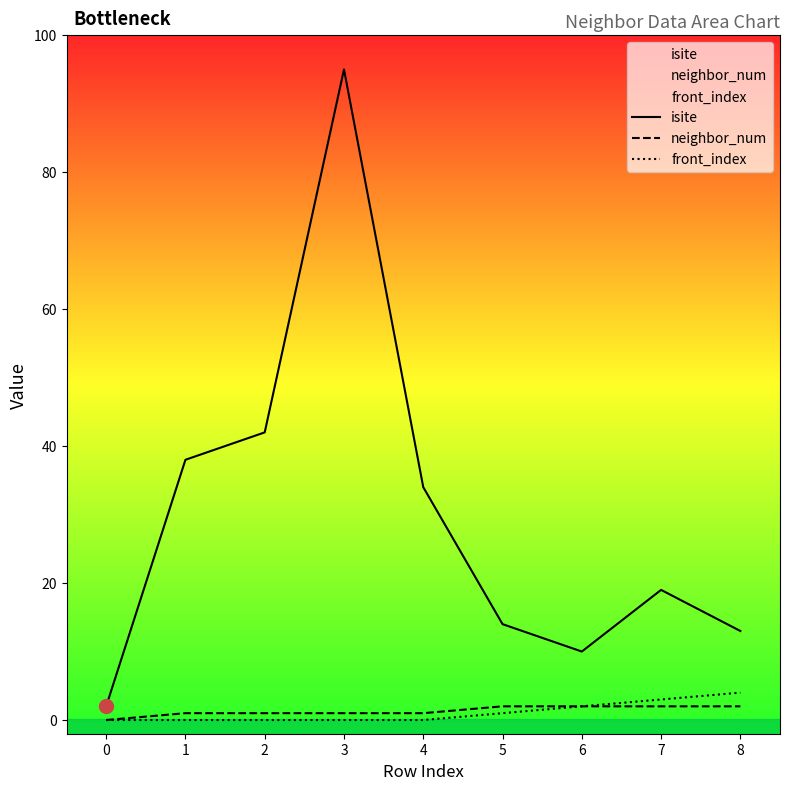

How many lines are shown in the chart?

3